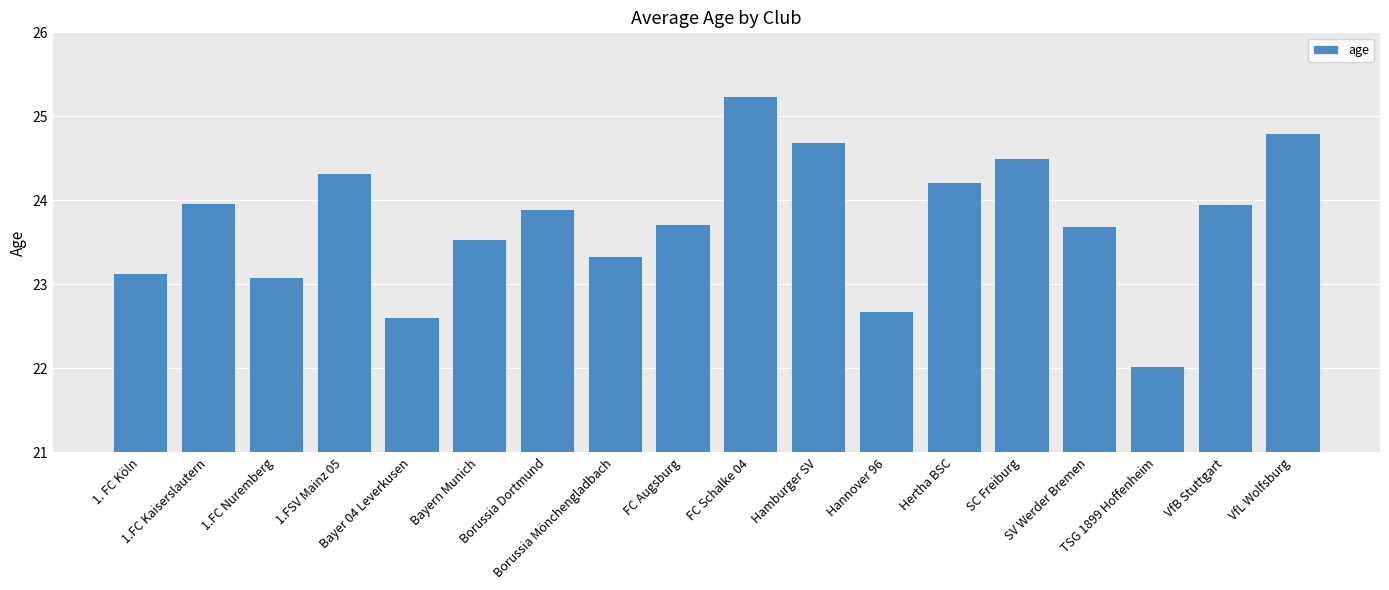

How many data points are less than 23?

3